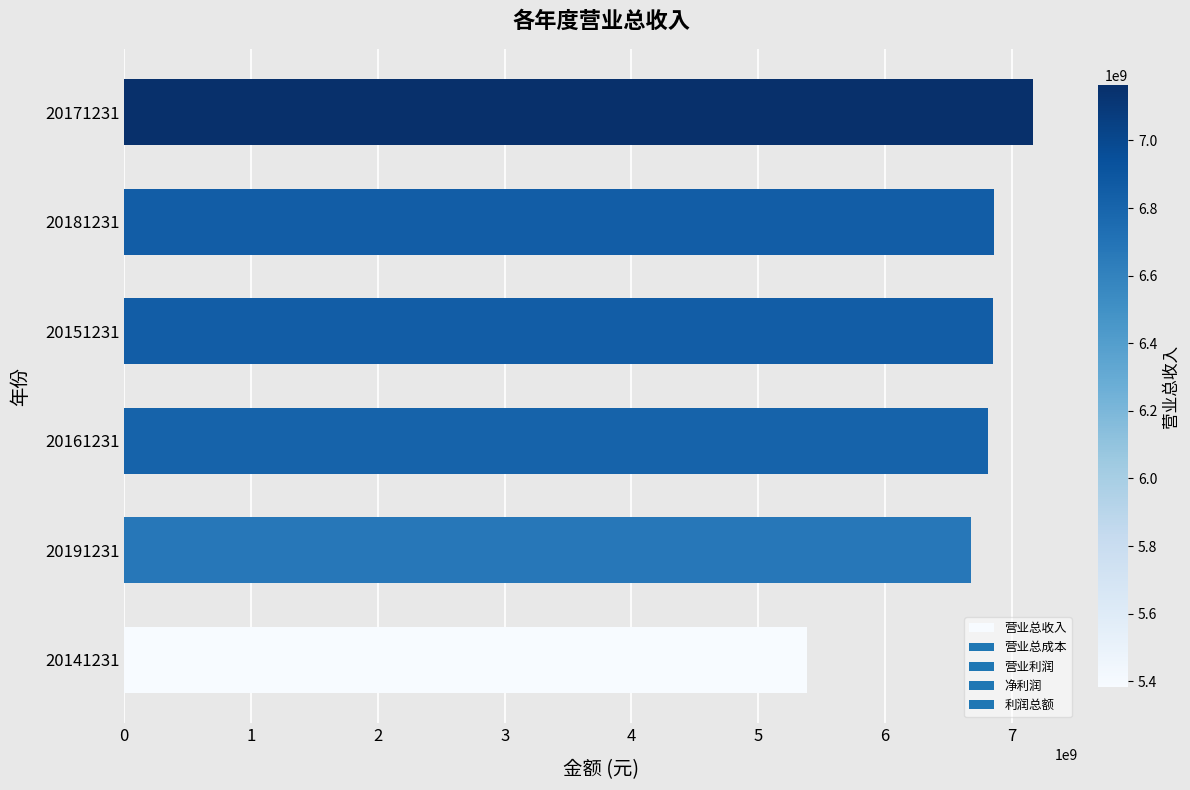

Which has a higher value, 20141231 or 20191231?

20191231